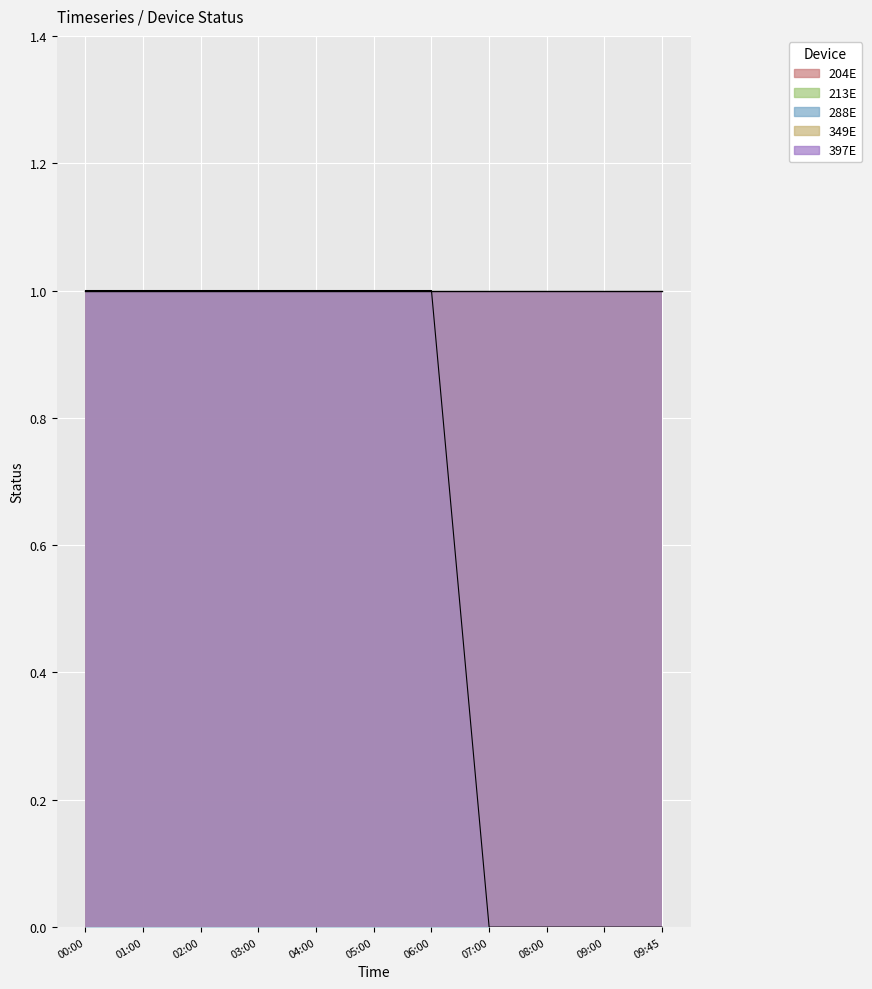

Which series has the largest total across all categories?

204E